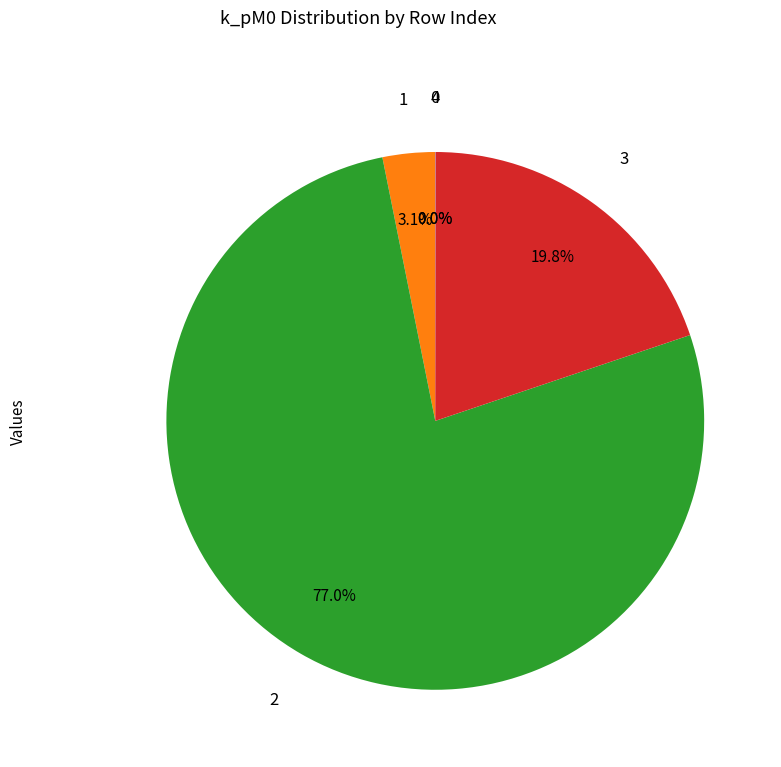

Does any single category account for the majority?

Yes